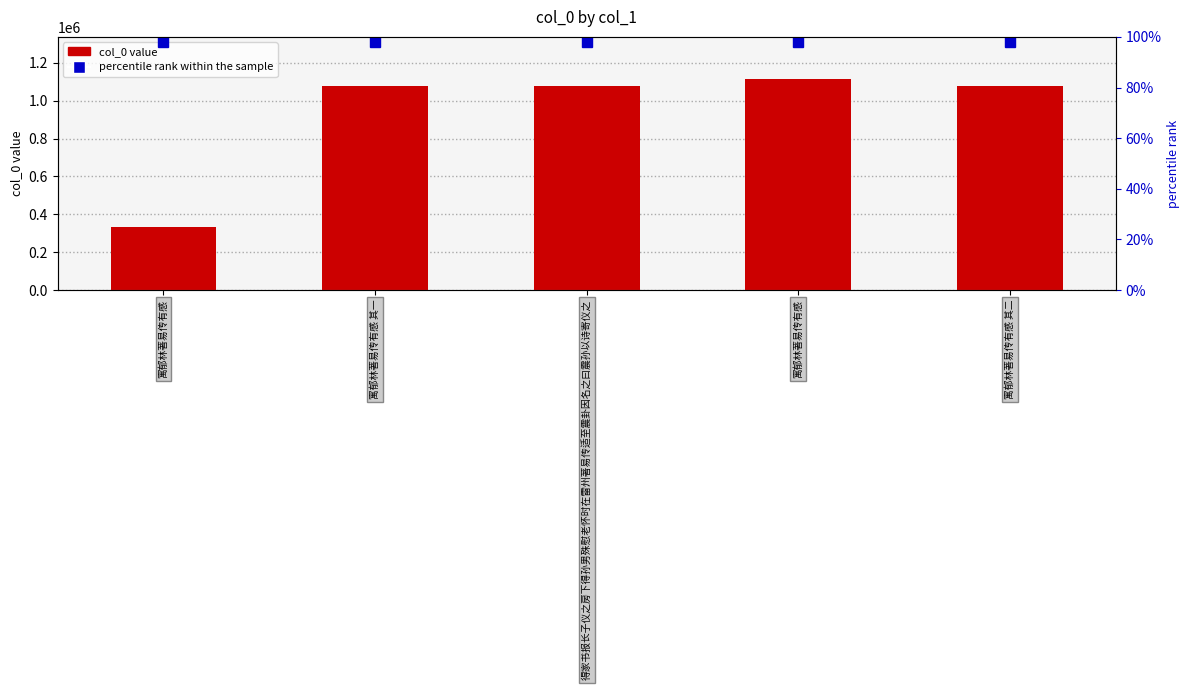

What is the difference between the maximum and minimum values in the col_0 series?

780425